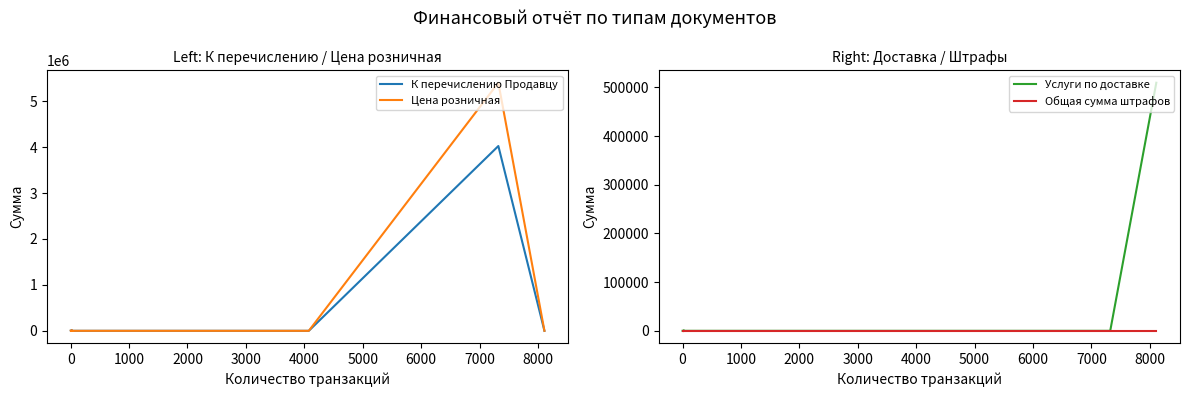

True or false: К перечислению Продавцу and Цена розничная cross at least once.

False